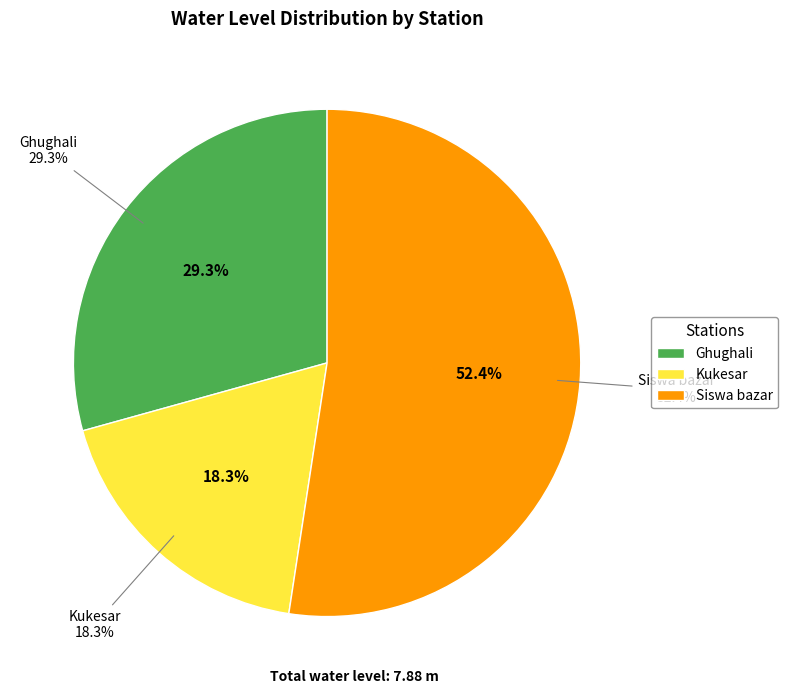

To the nearest percent, what percentage of the pie is Kukesar?

18%